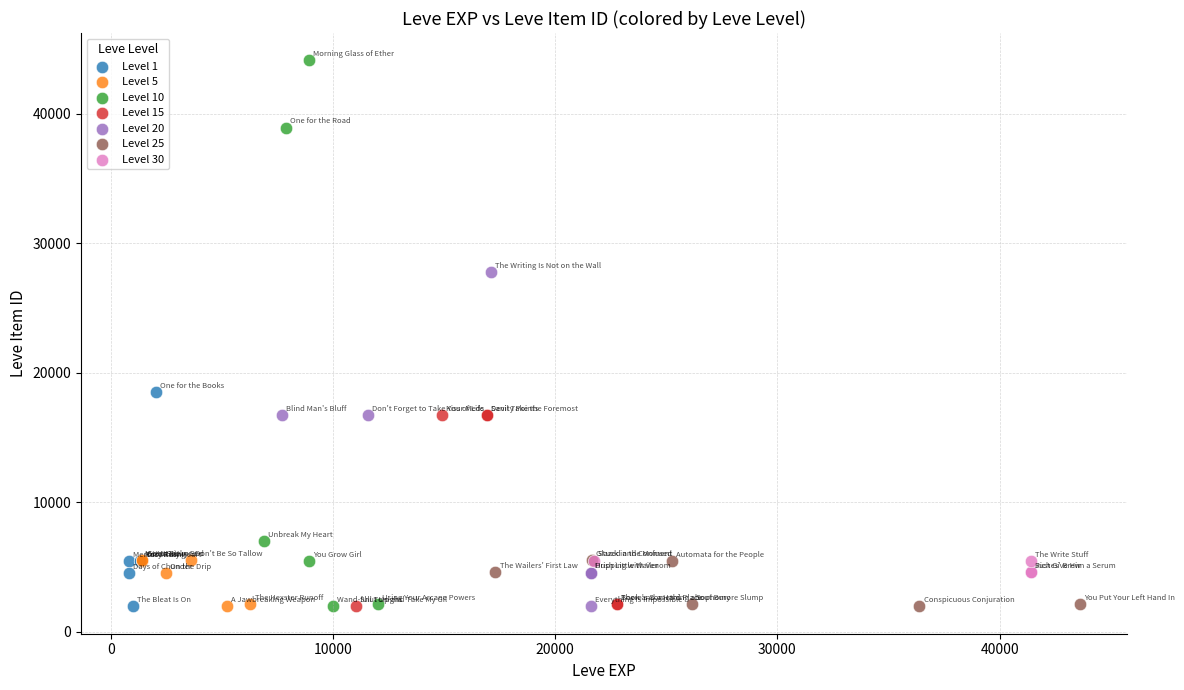

Which series has the largest Y range (max minus min)?

Level 10